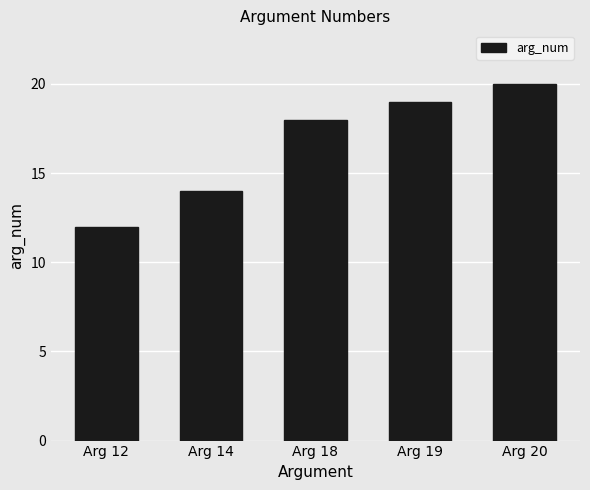

Which label corresponds to the largest value in the chart?

Arg 20